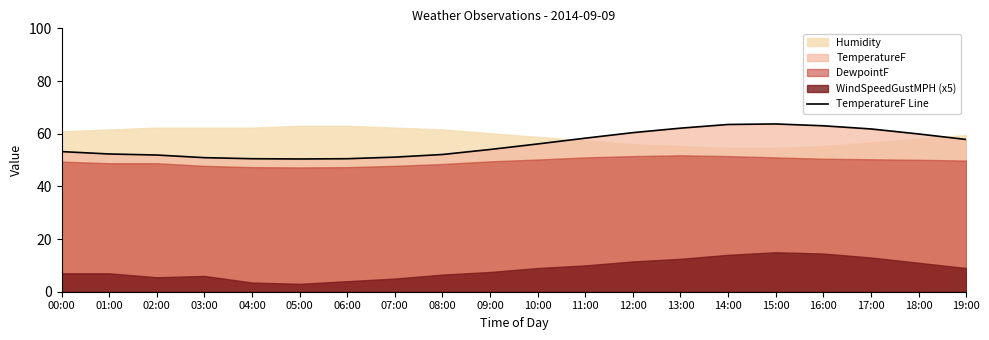

What is the label of the 5th point from the right?

15:00